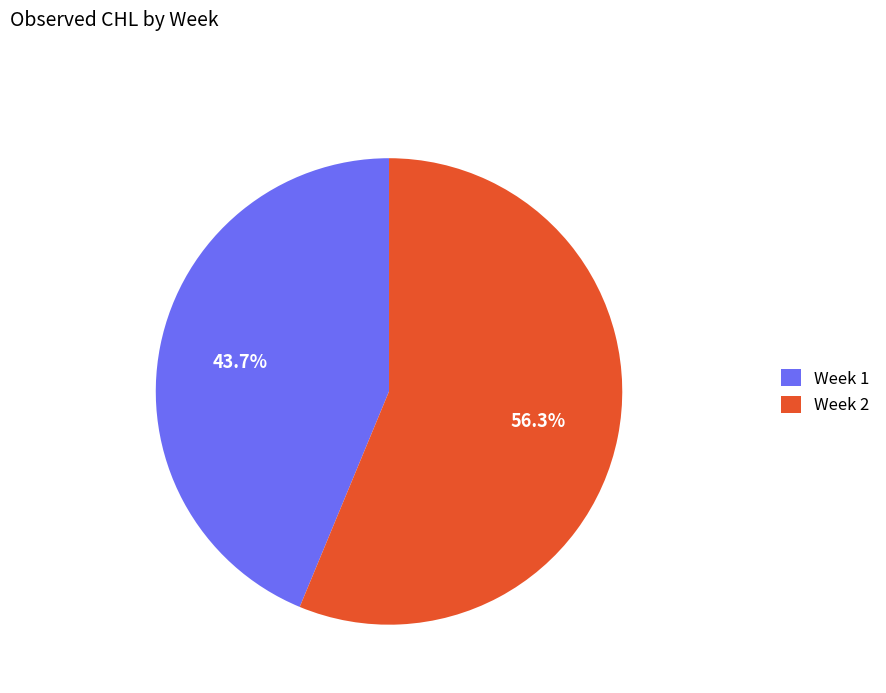

Which slice is the smallest?

Week 1